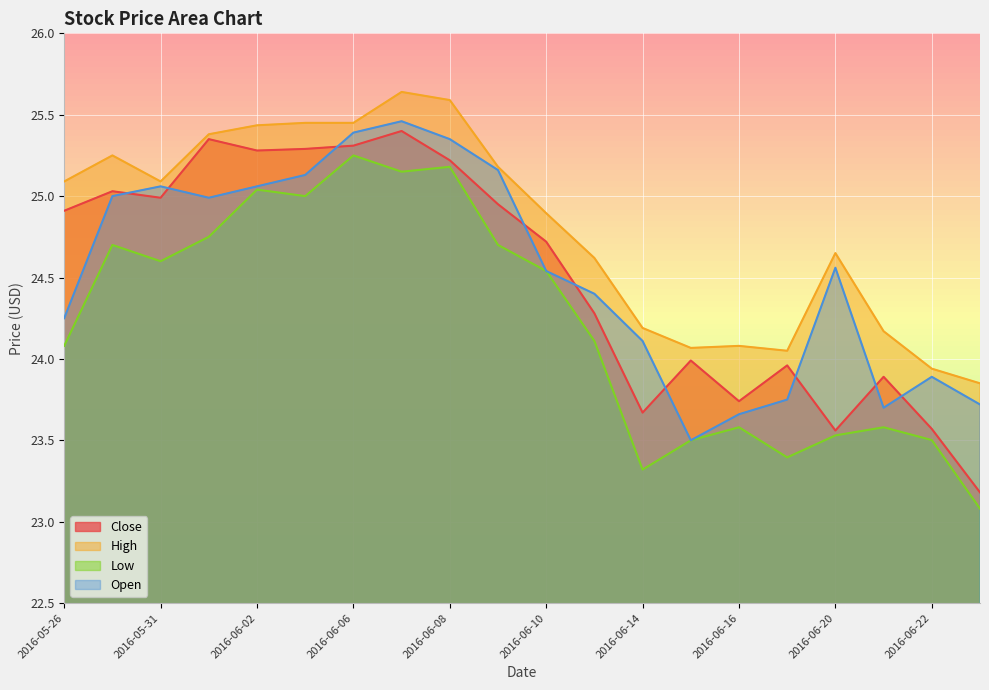

What is the label of the 19th point from the left?

2016-06-22